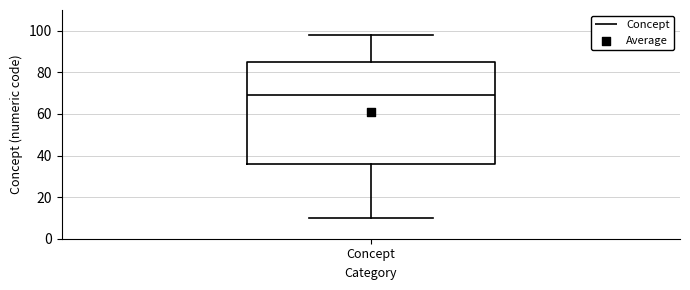

Where is the lower edge of the box for Concept on the y-axis? The values are not printed on the chart, so give them approximately, as read against the axis.

36